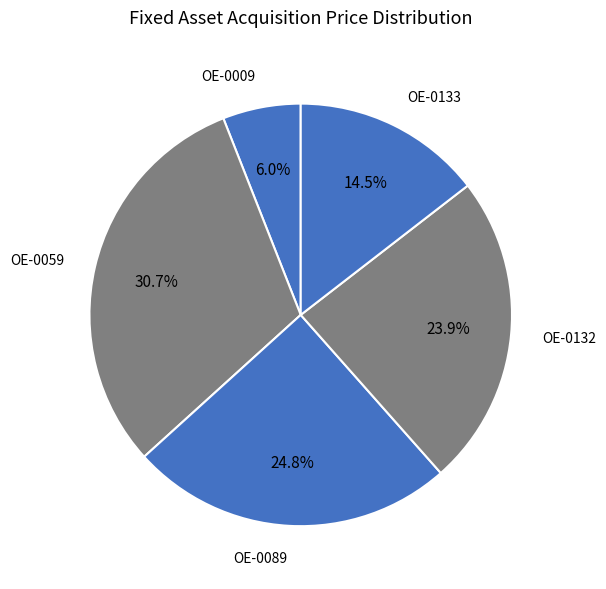

What percentage do OE-0089 and OE-0009 together represent?

30.8%